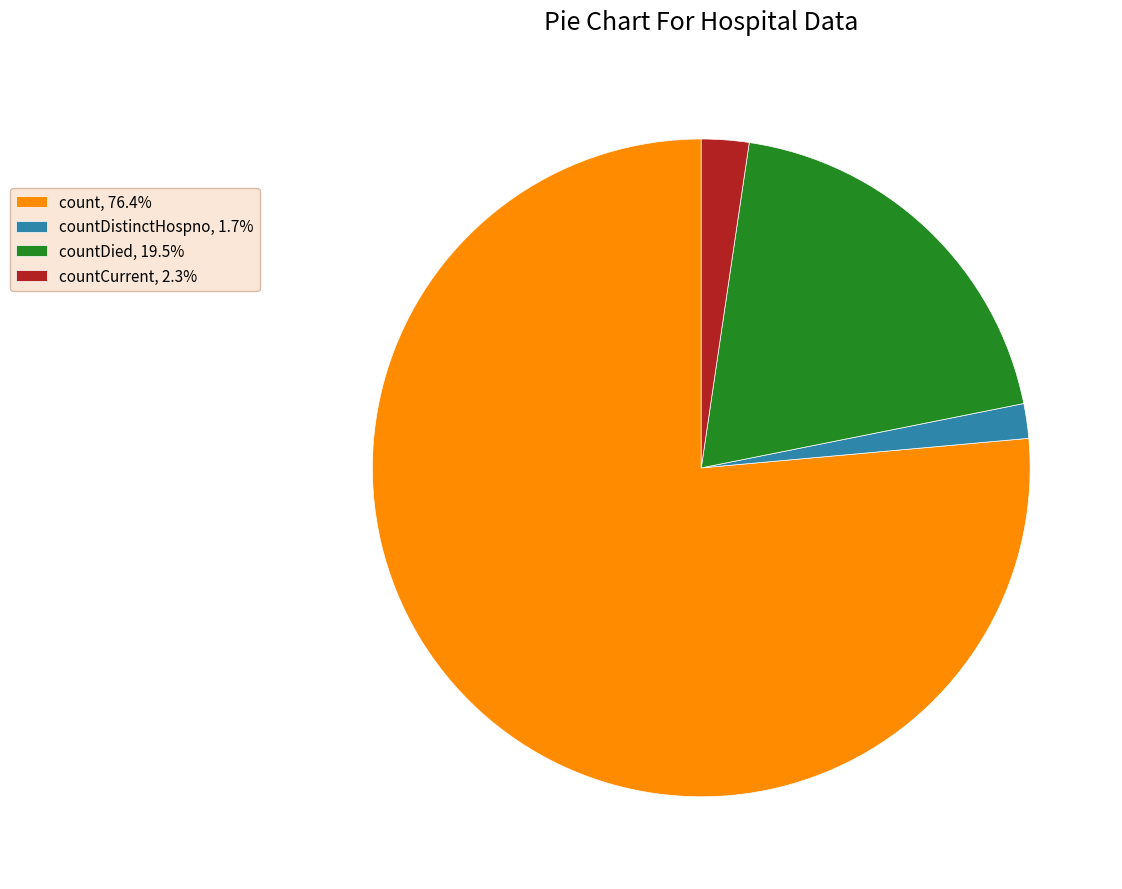

Approximately how many times larger is the value at countDistinctHospno, 1.7% compared to countCurrent, 2.3%?

0.7